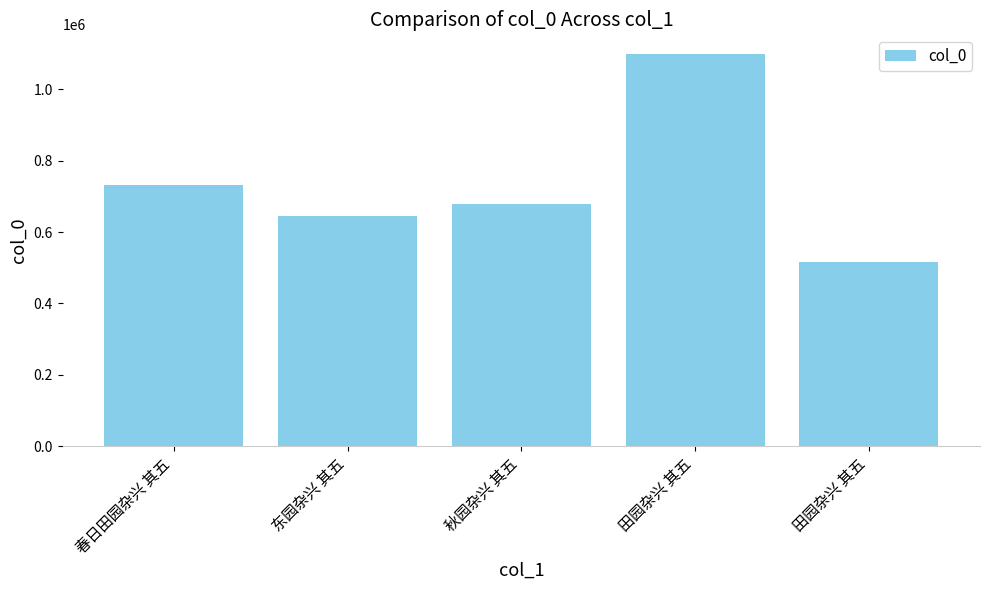

How many values are below 679672?

2